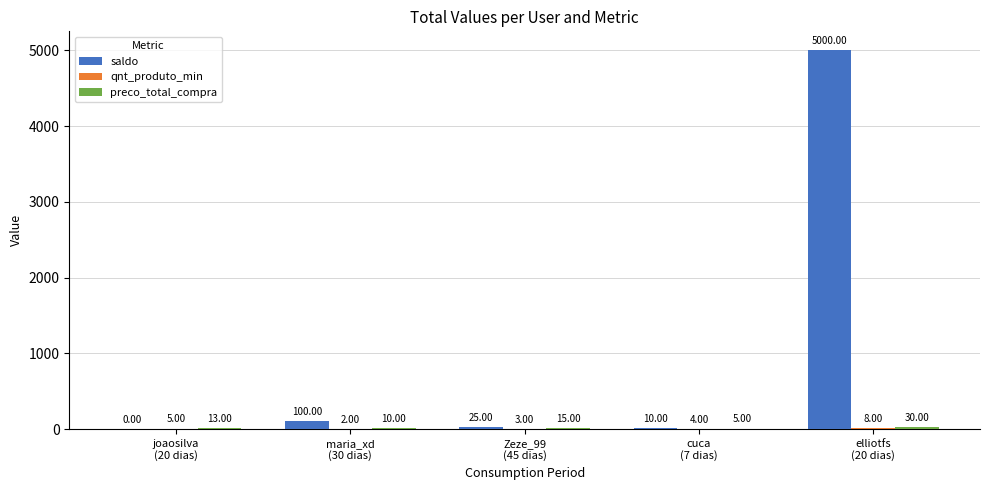

What is the sum of all saldo values?

5135